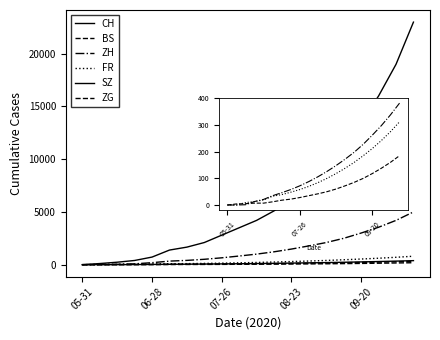

Does the chart have visible grid lines?

No